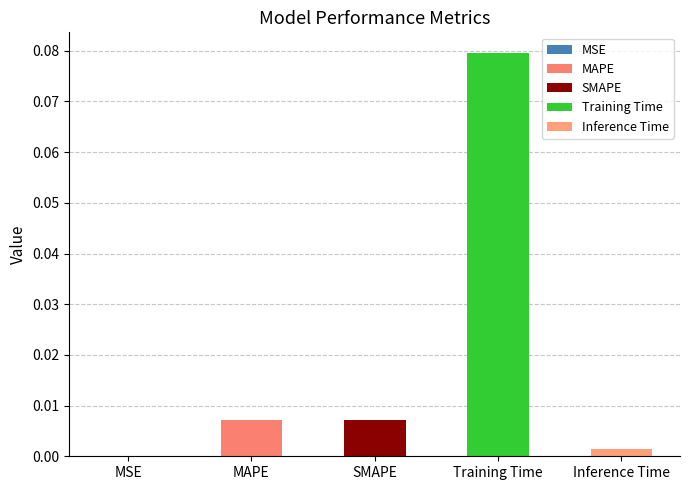

Reading left to right, list all the values displayed in this chart.

0.0	0.0	0.0	0.1	0.0